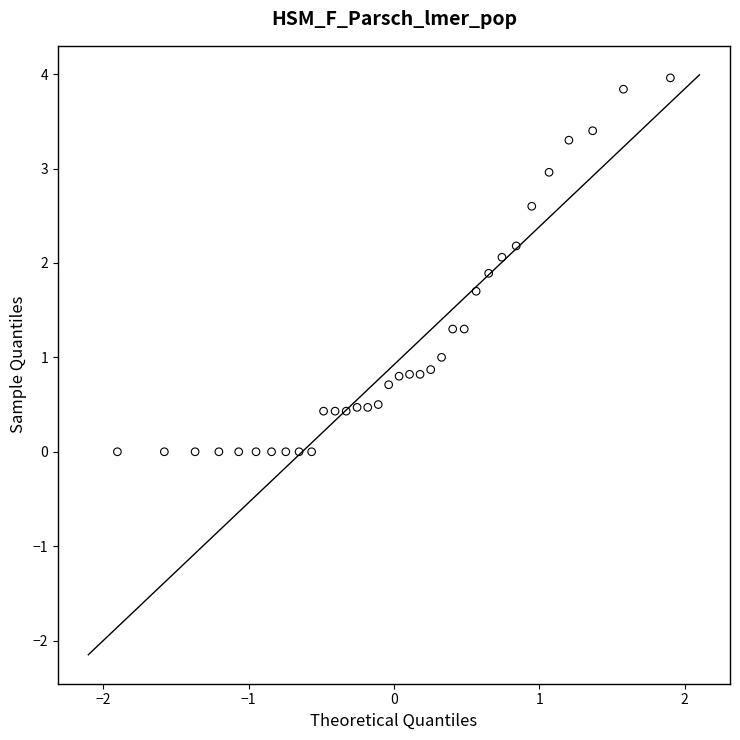

What is the range of X values (max minus min)?

3.8